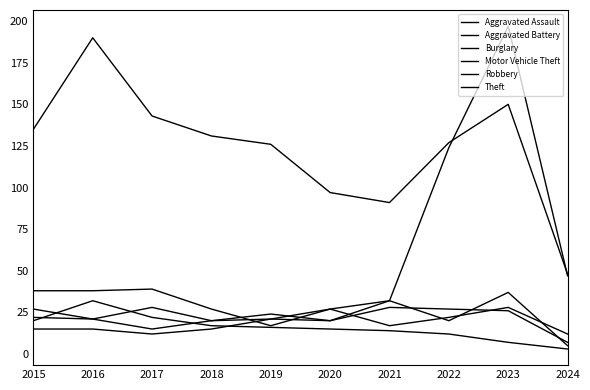

At how many categories does at least one series exceed 30?

10